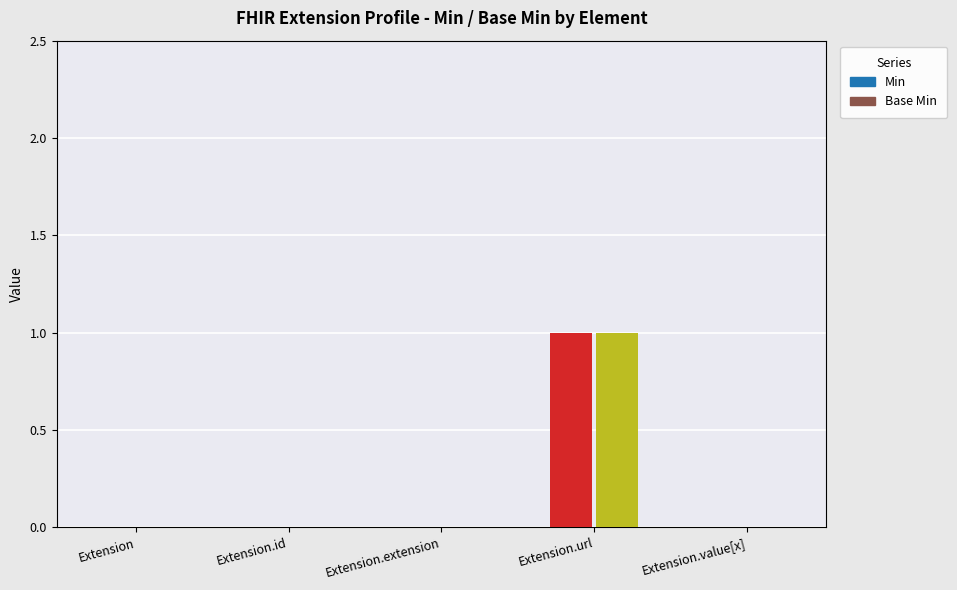

Are the bars horizontal?

No